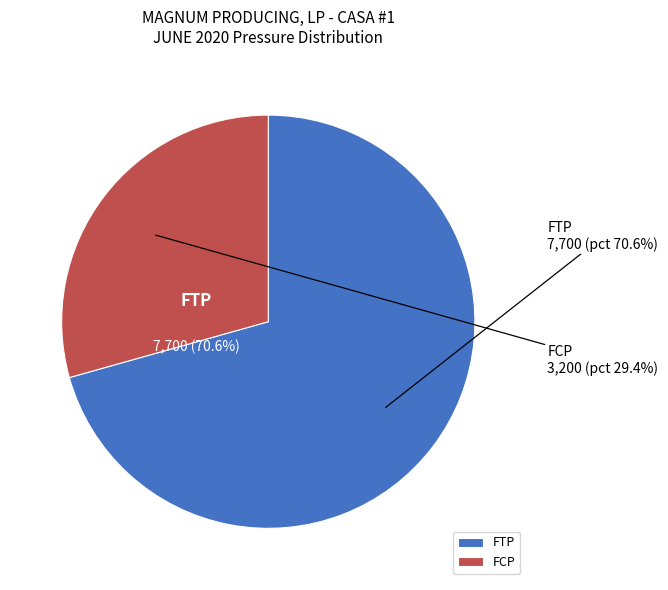

Does BWPD represent more than half of the total?

No